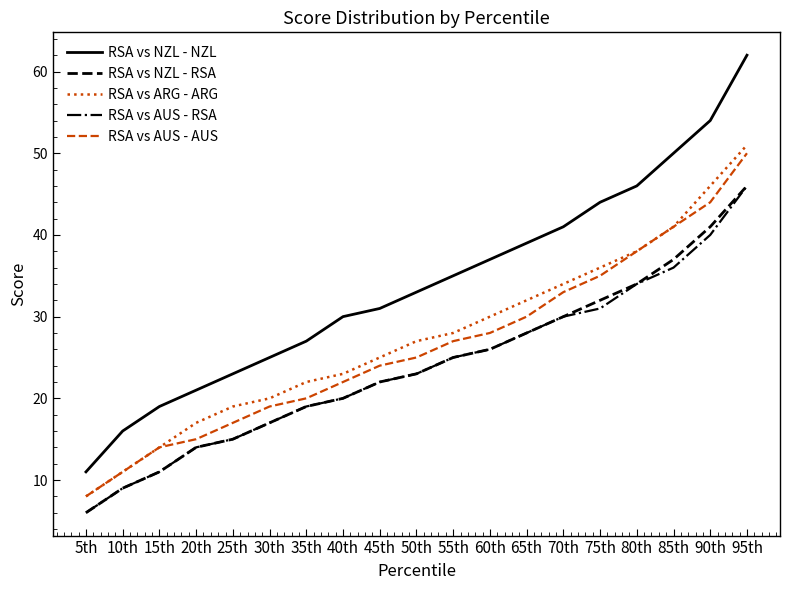

Rank the categories by RSA vs NZL - NZL value from highest to lowest.

95th, 90th, 85th, 80th, 75th, 70th, 65th, 60th, 55th, 50th, 45th, 40th, 35th, 30th, 25th, 20th, 15th, 10th, 5th